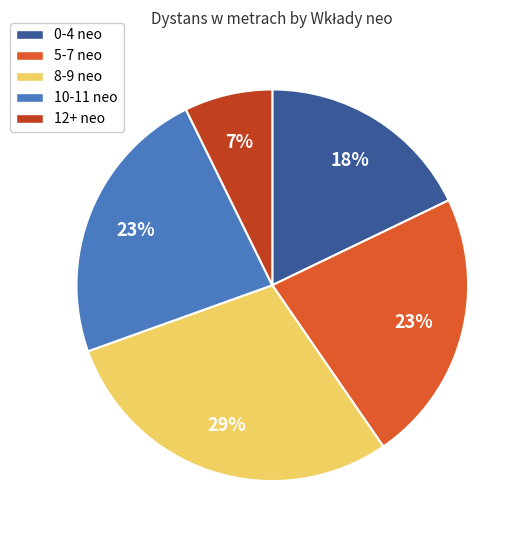

To the nearest percent, what percentage of the pie is 12+ neo?

7%